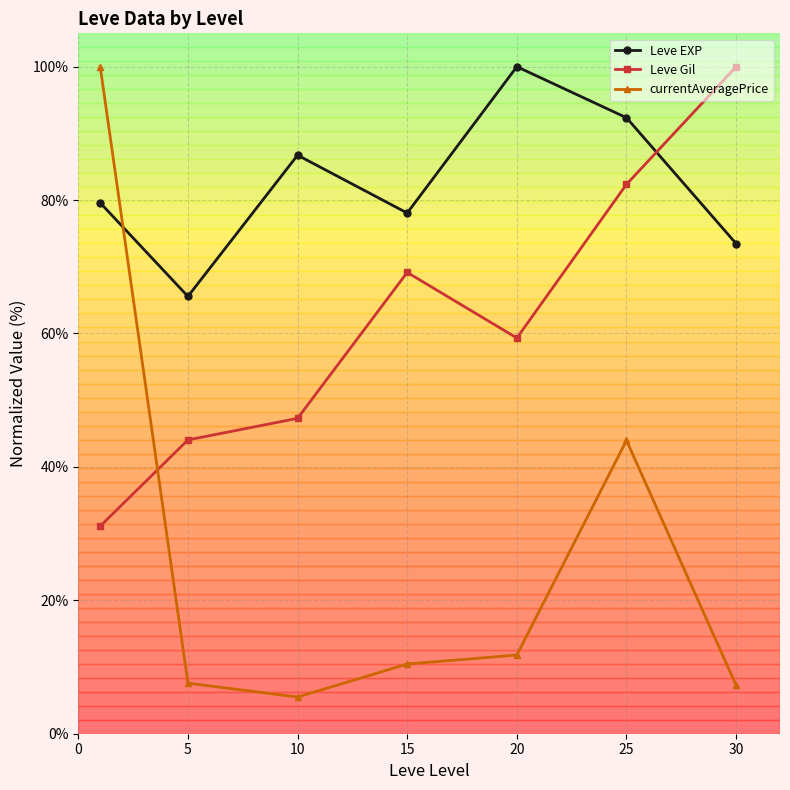

True or false: currentAveragePrice has more than 2 interior local peaks.

False